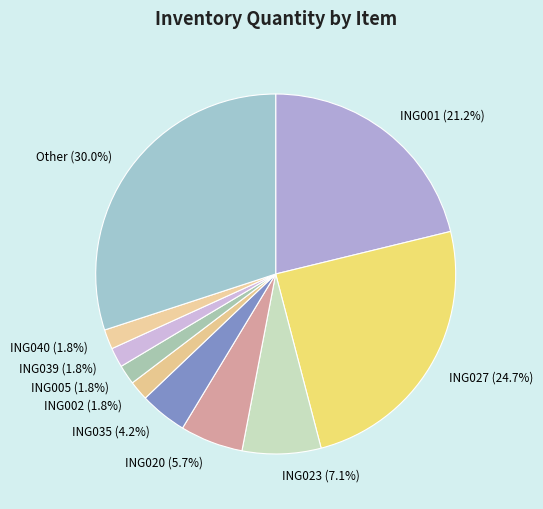

What percentage is NOT represented by ING035?

95.8%